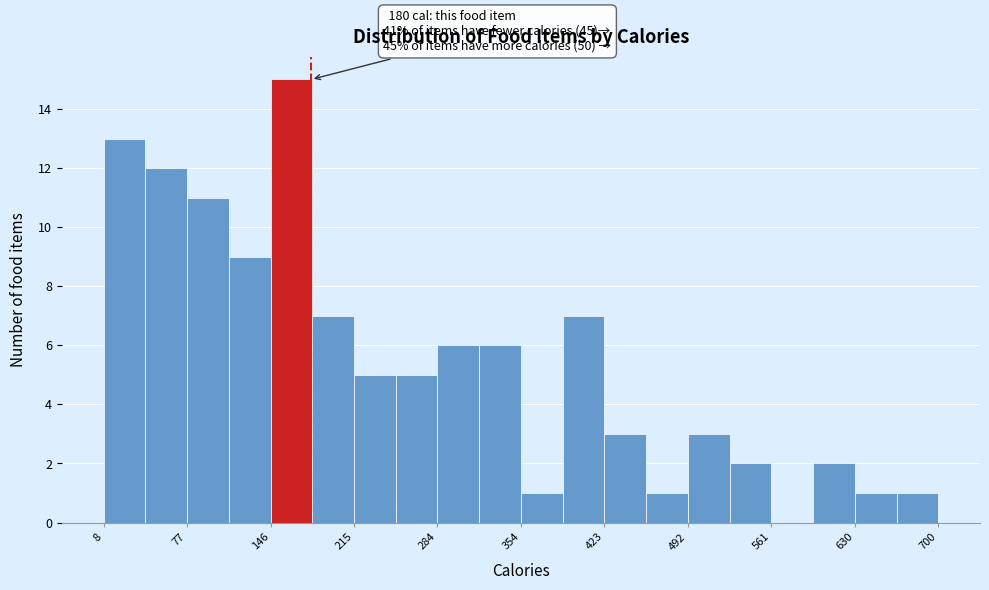

Around what value on the x-axis is the tallest bar? Give the approximate position of its centre, as read against the axis.

160